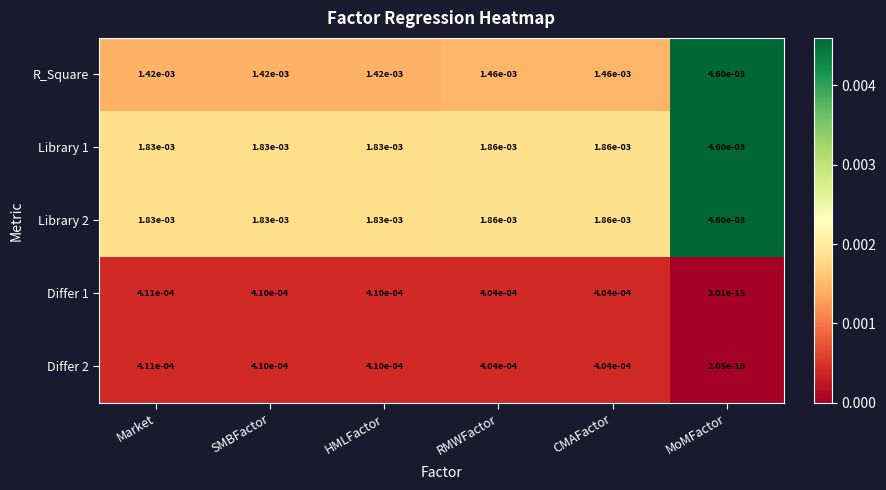

How many series are shown in this chart?

5